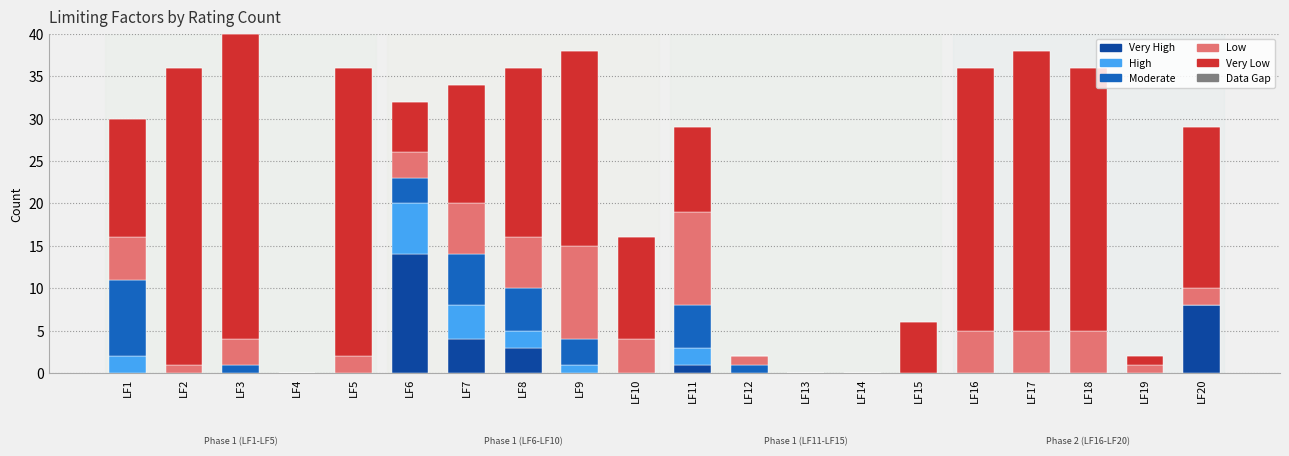

What is the total value across all series at LF15?

6